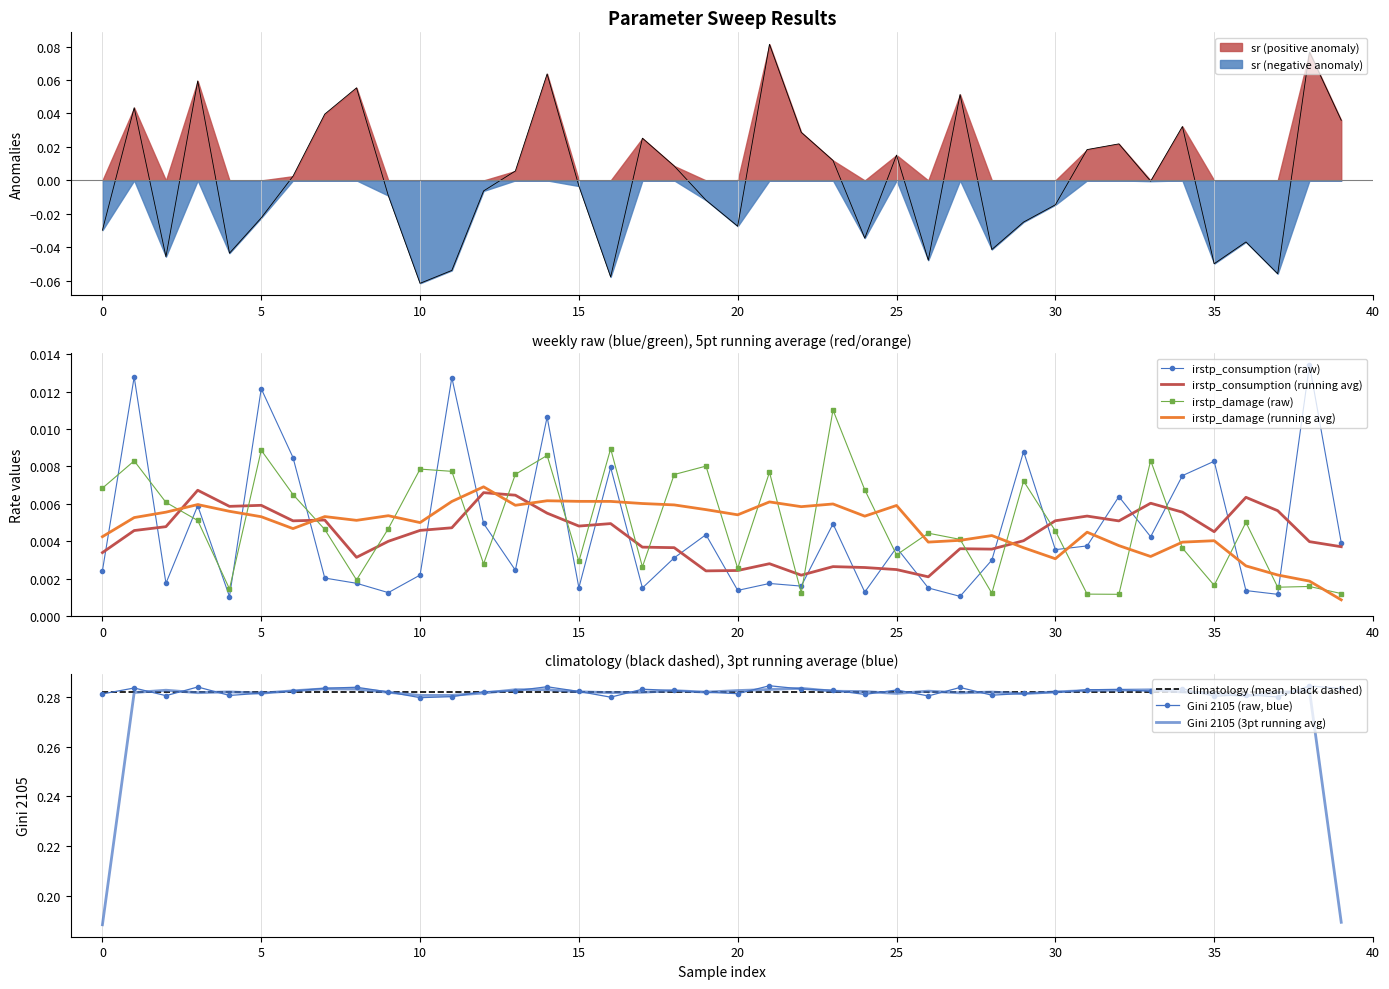

Which category has the highest value in the sr series?

21